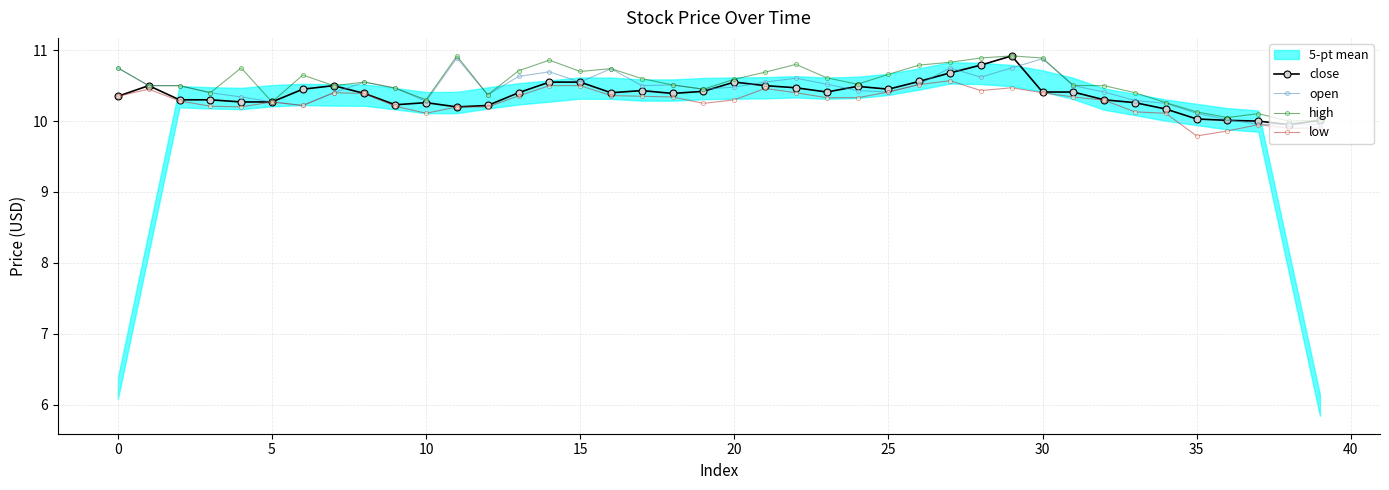

What is the difference between the low values at 19 and 11?

0.1